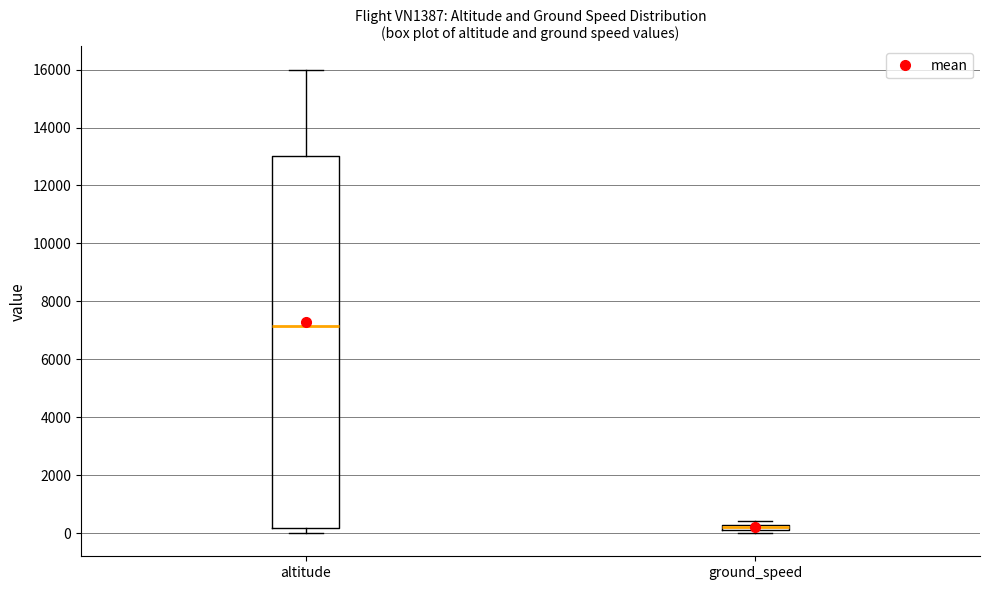

Which box's median line is the highest?

altitude